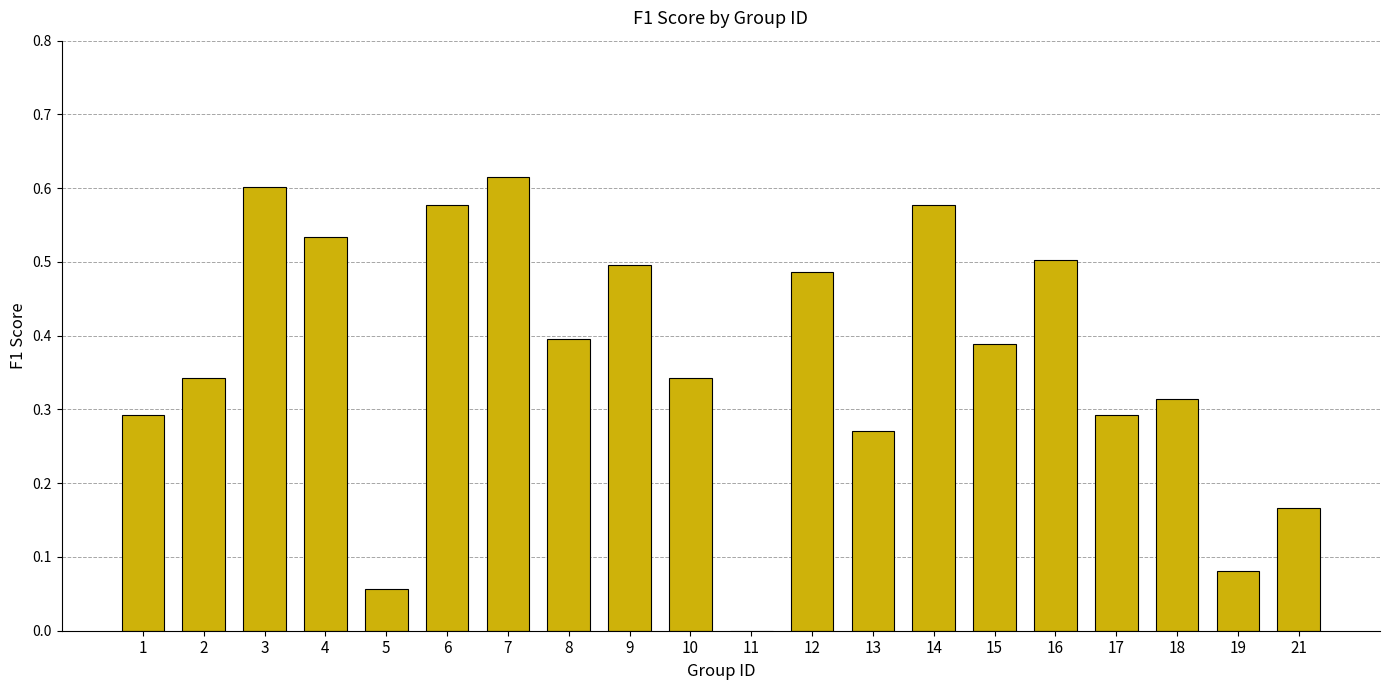

What is the change in value from 11 to 15?

+0.4